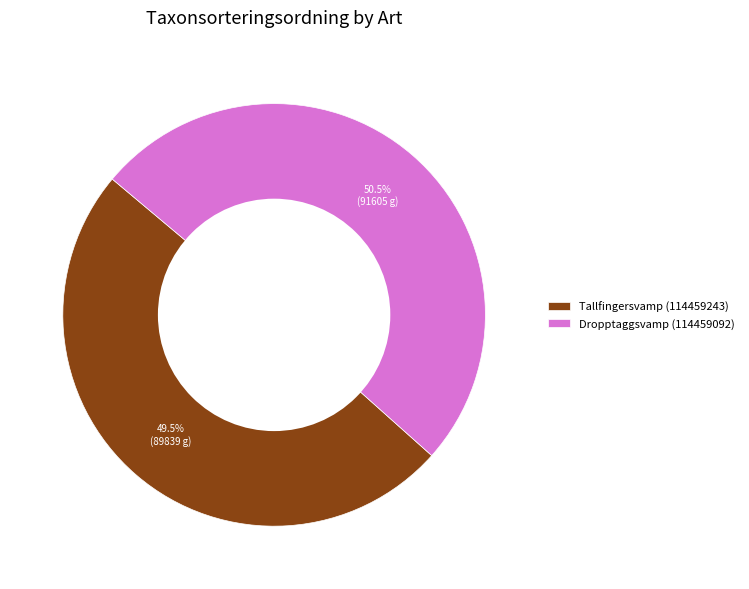

Do Dropptaggsvamp (114459092) and Tallfingersvamp (114459243) together represent more than half of the pie?

Yes